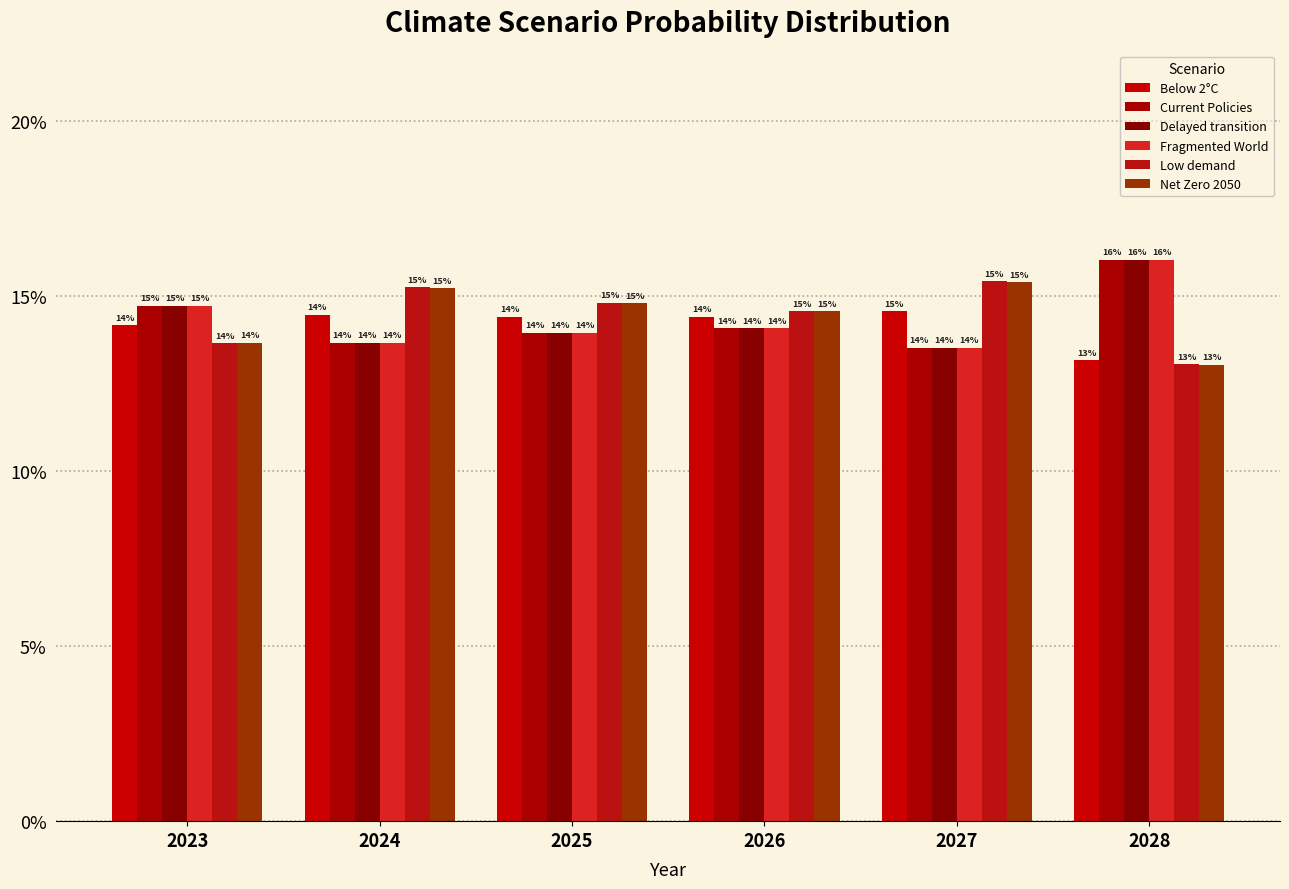

What is the value of the Below 2°C bar at the 6th from the left?

0.1